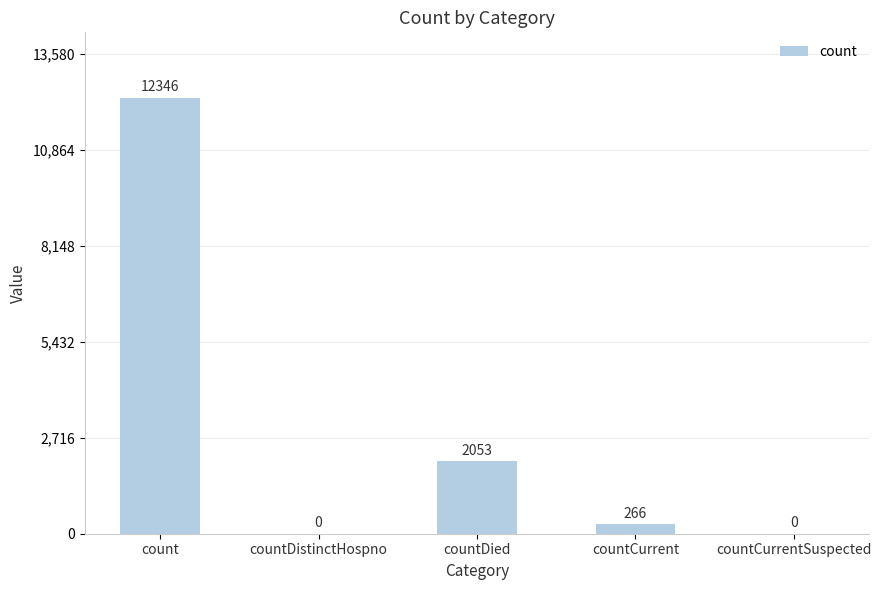

What is the sum of the values at countDied and countDistinctHospno?

2053